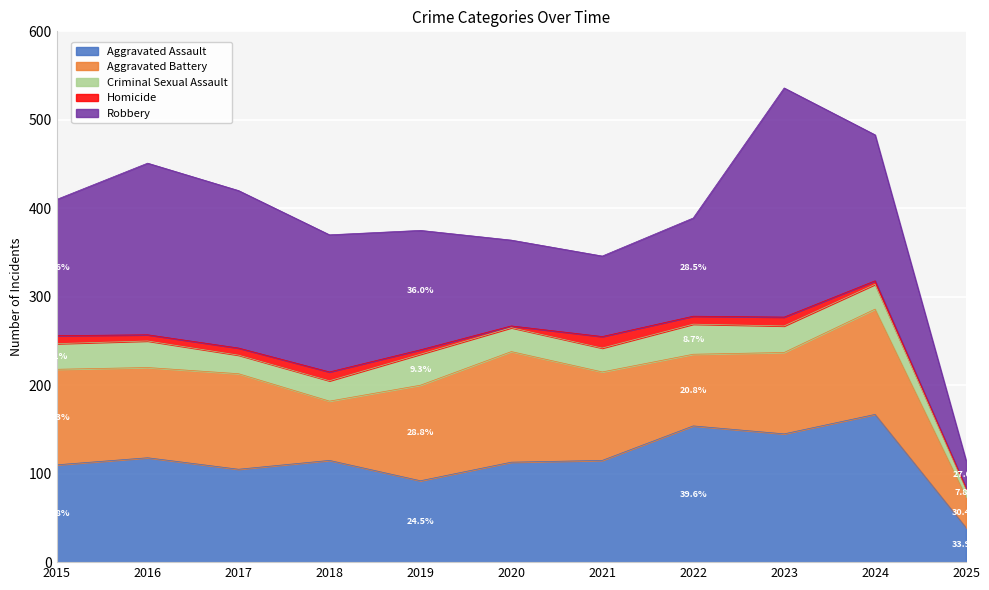

How many values in the Aggravated Assault series exceed 115?

4